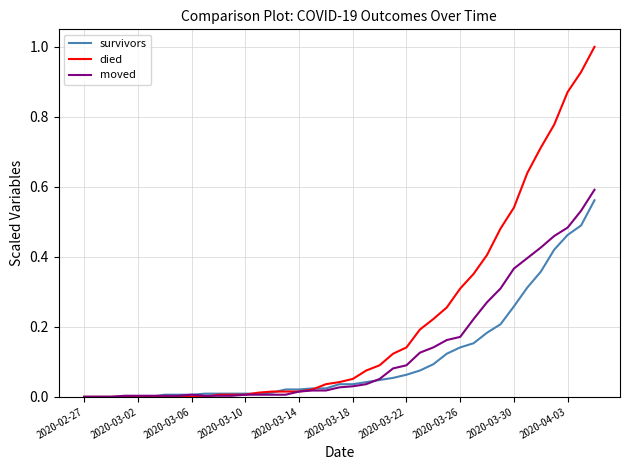

Is this an area chart (filled region under the line)?

No